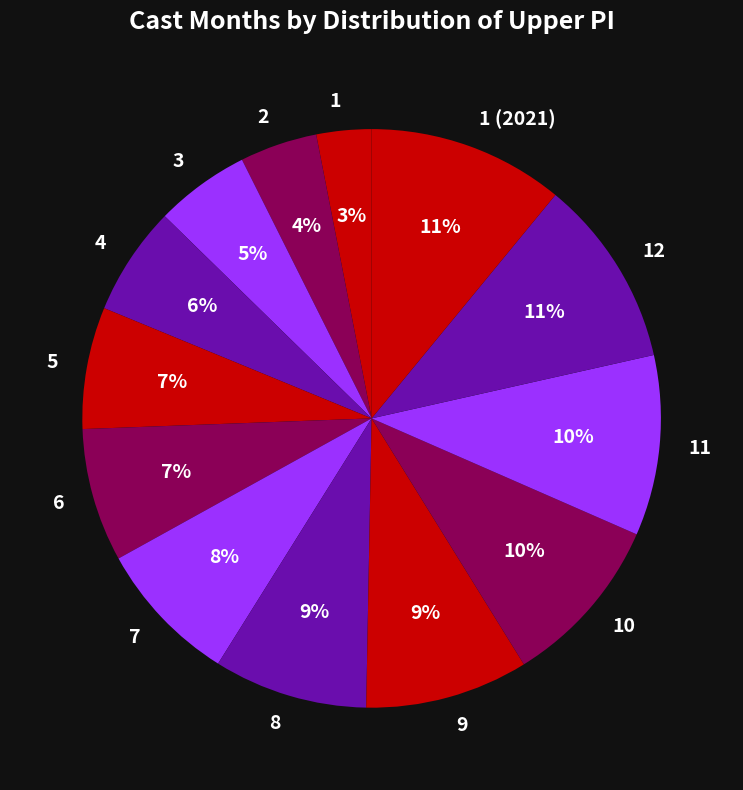

Which has a higher value, 1 or 8?

8